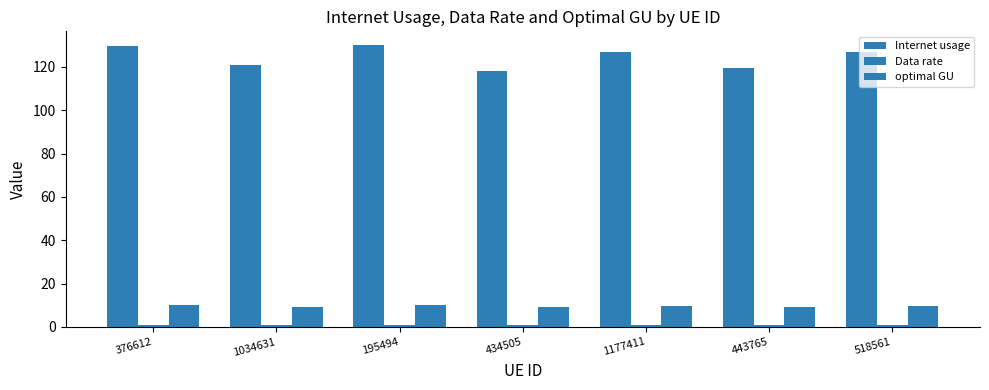

Is it true that Data rate equals 1.2 at 1034631?

False